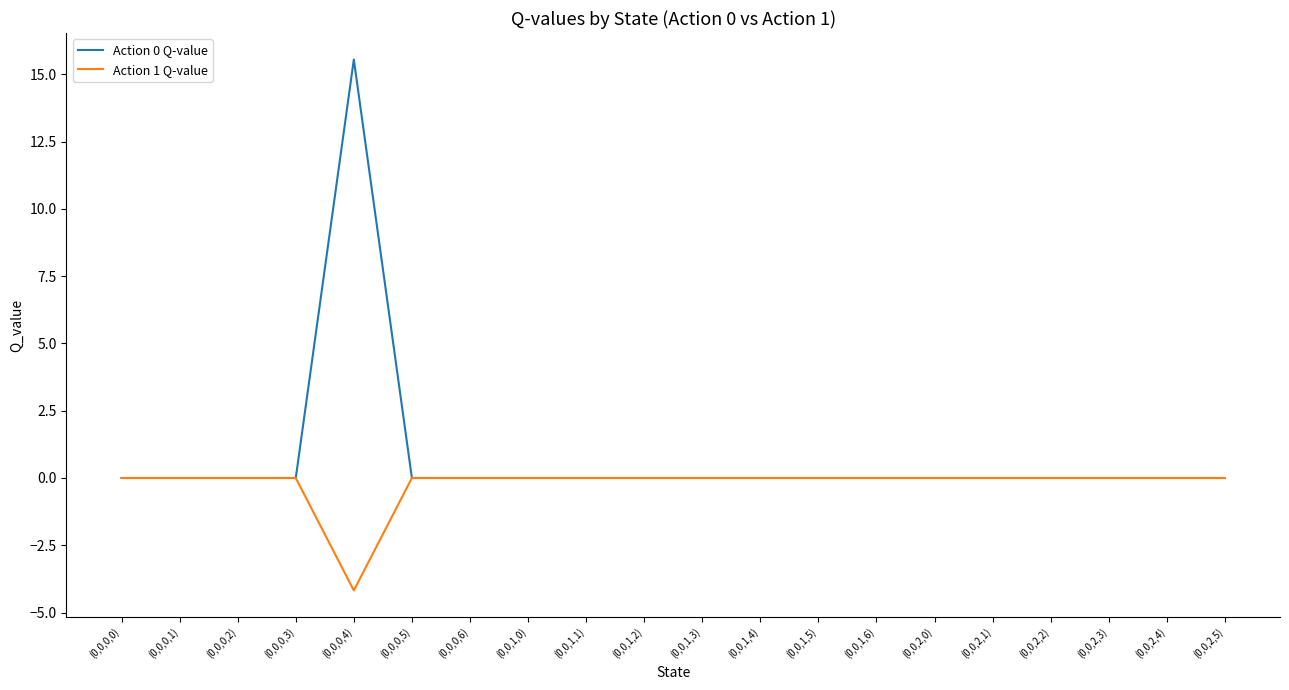

Is it true that Action 0 Q-value equals 0.0 at (0,0,2,5)?

True